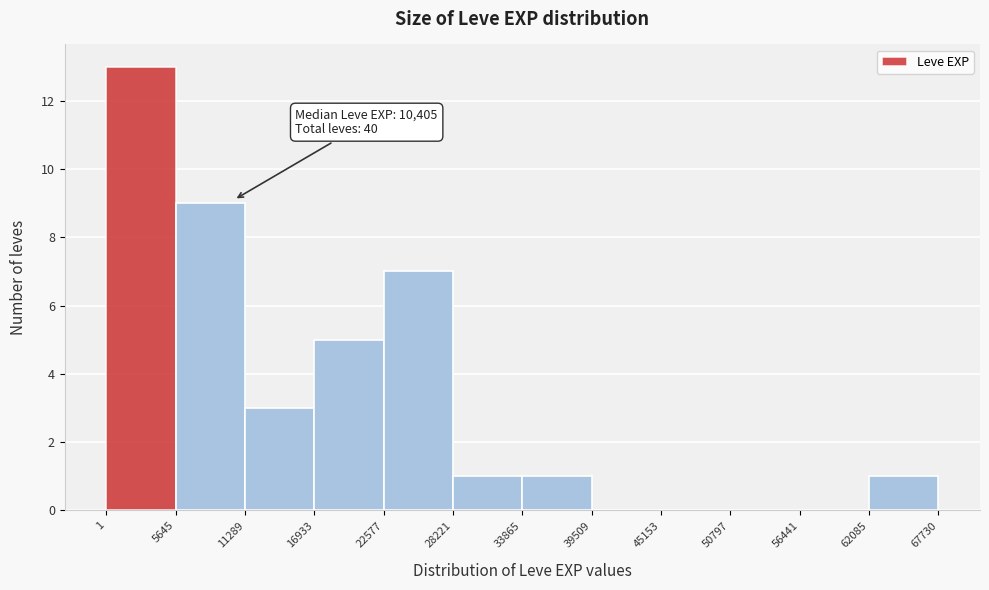

Over which range of the x-axis is the bar tallest?

1 to 5645